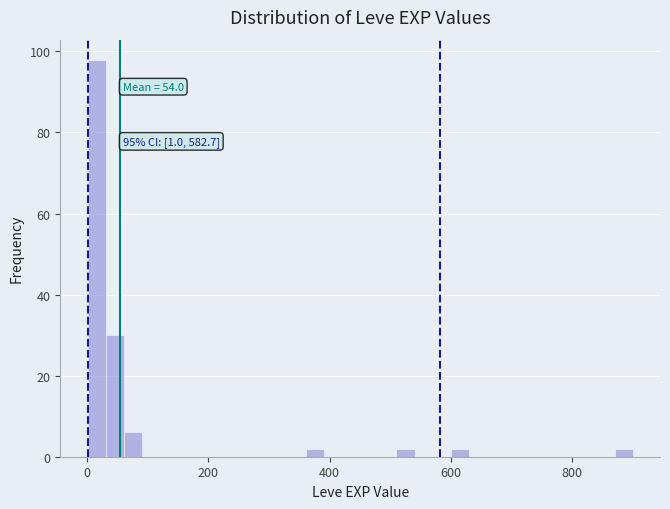

Read against the x-axis, roughly where is the centre of the tallest bar?

20